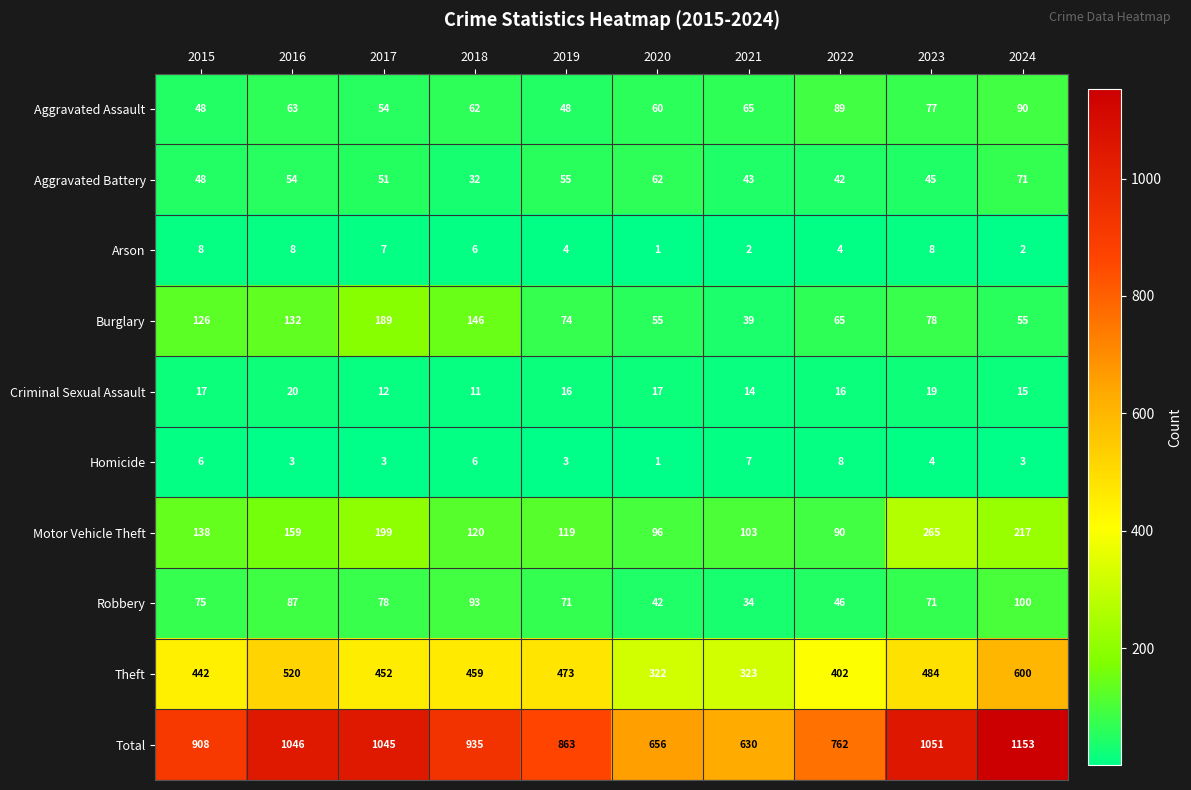

What is the average value of the Aggravated Battery series?

50